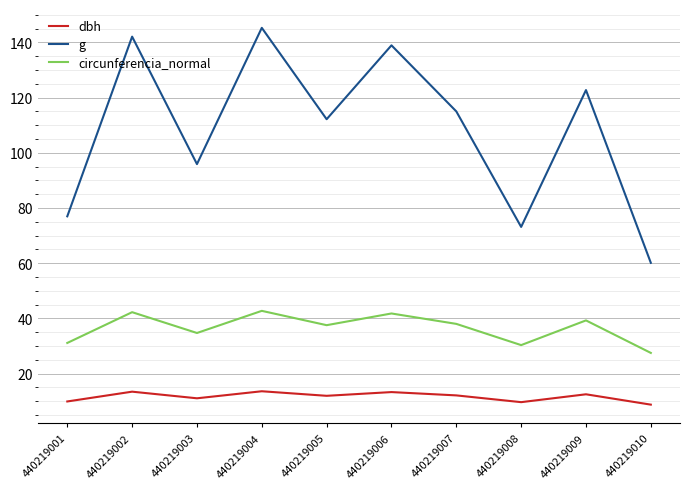

True or false: dbh has more than 0 interior local peaks.

True